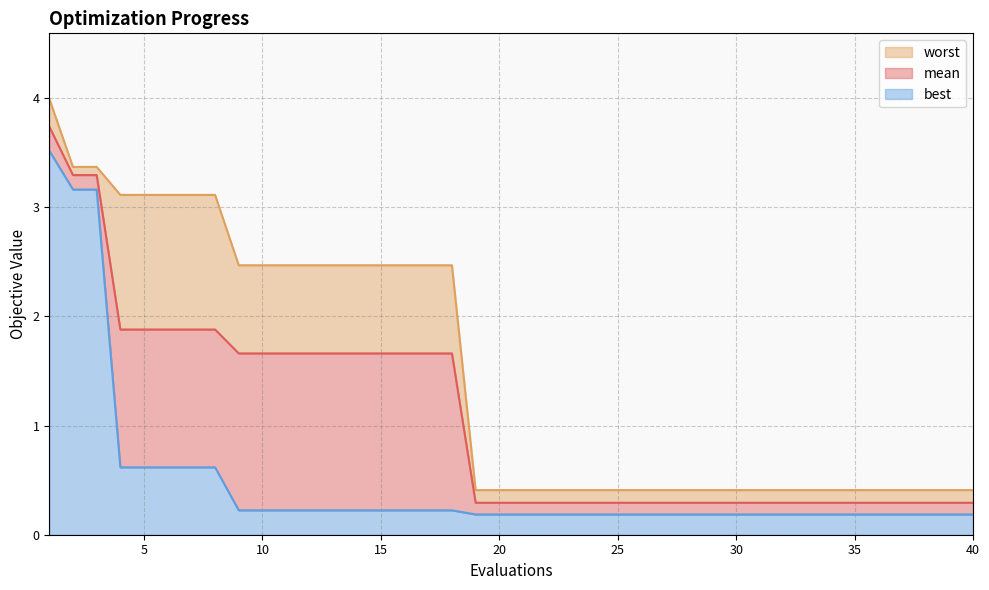

List the labels in order of mean value, smallest first.

19, 20, 21, 22, 23, 24, 25, 26, 27, 28, 29, 30, 31, 32, 33, 34, 35, 36, 37, 38, 39, 40, 9, 10, 11, 12, 13, 14, 15, 16, 17, 18, 4, 5, 6, 7, 8, 2, 3, 1